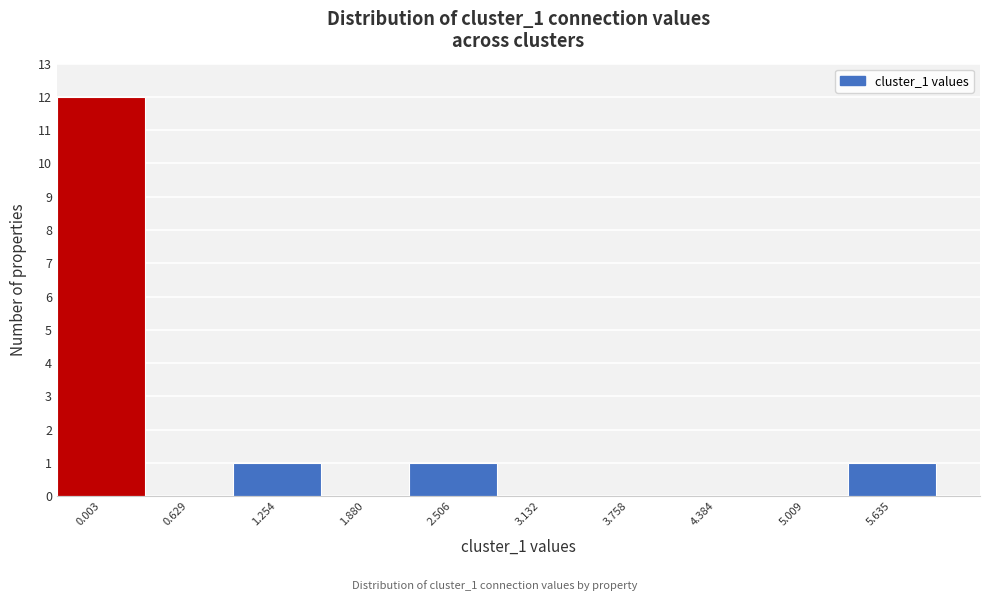

Reading left to right, what are all the values shown in this chart?

0.003=12	0.629=0	1.254=1	1.880=0	2.506=1	3.132=0	3.758=0	4.384=0	5.009=0	5.635=1